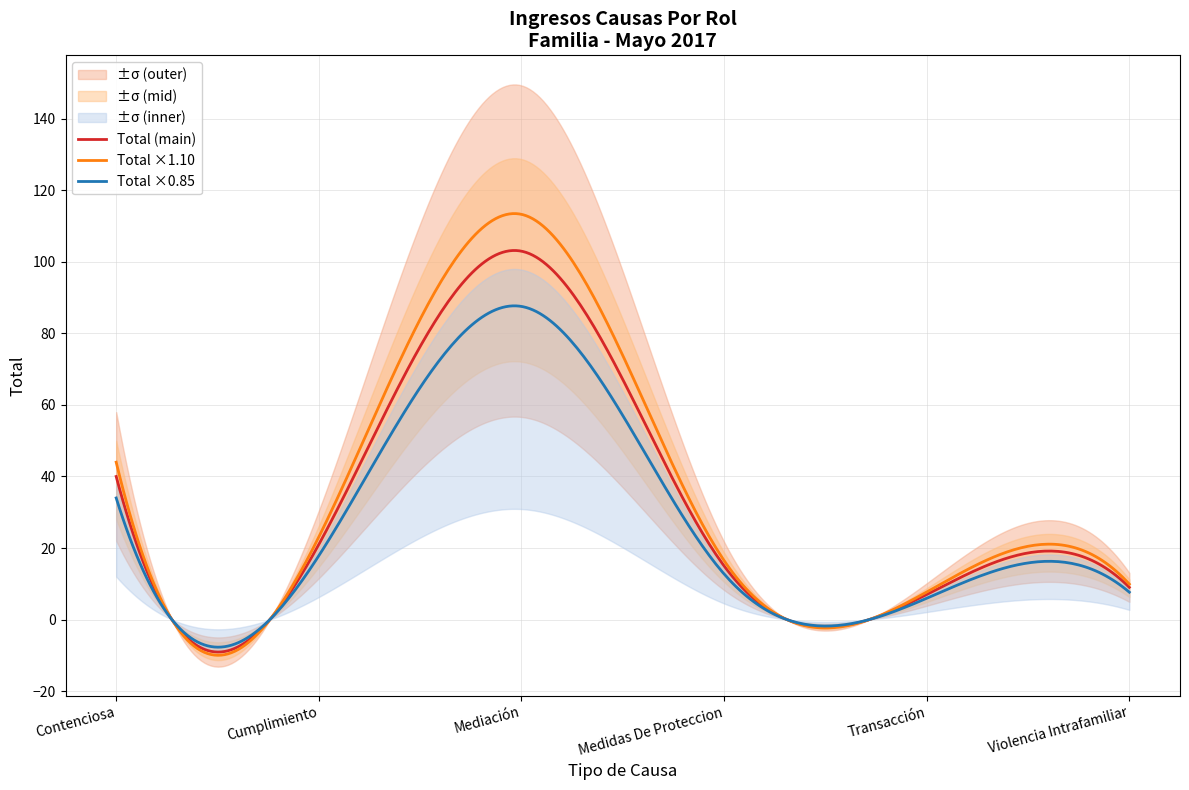

Reading left to right, what are all the values shown in this chart?

40	21	103	15	7	9